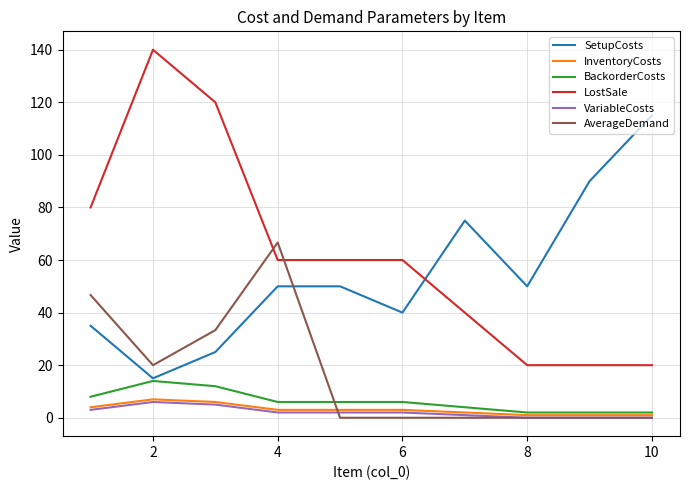

Which series has the widest spread of values?

LostSale